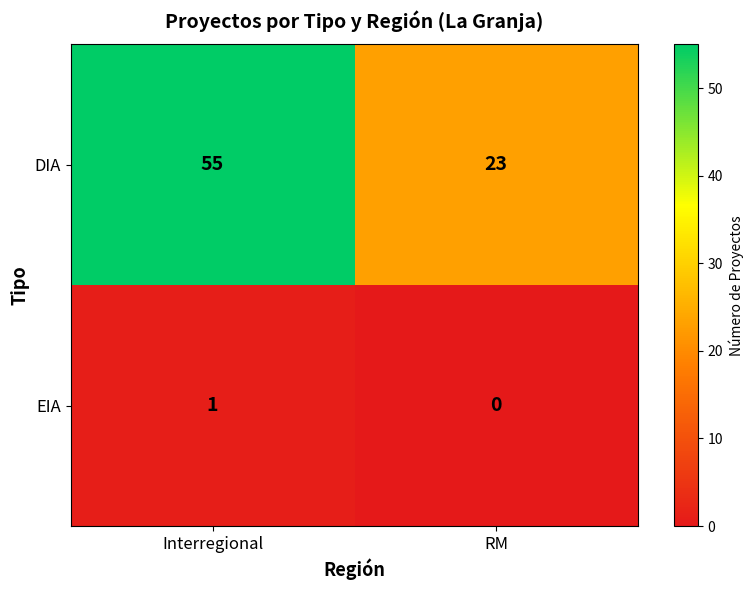

What is the difference between the DIA values at RM and Interregional?

32